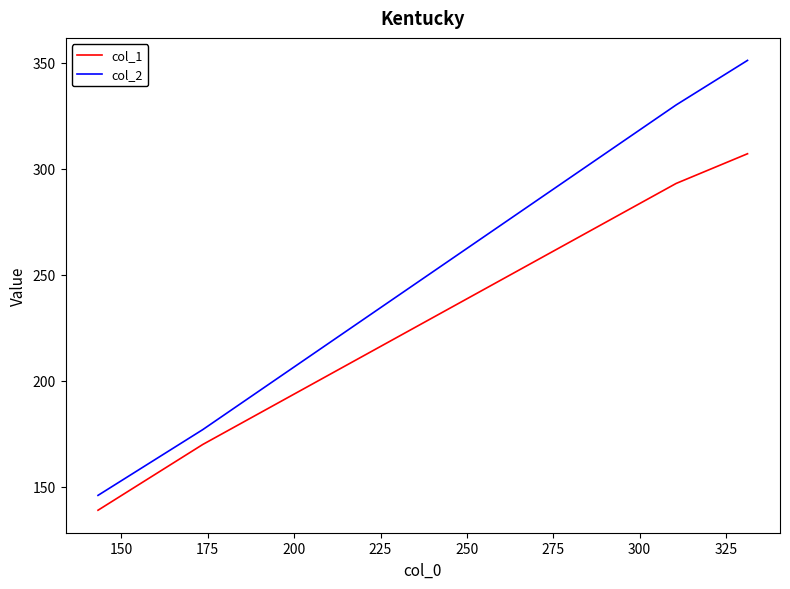

What is the minimum value for col_2?

146